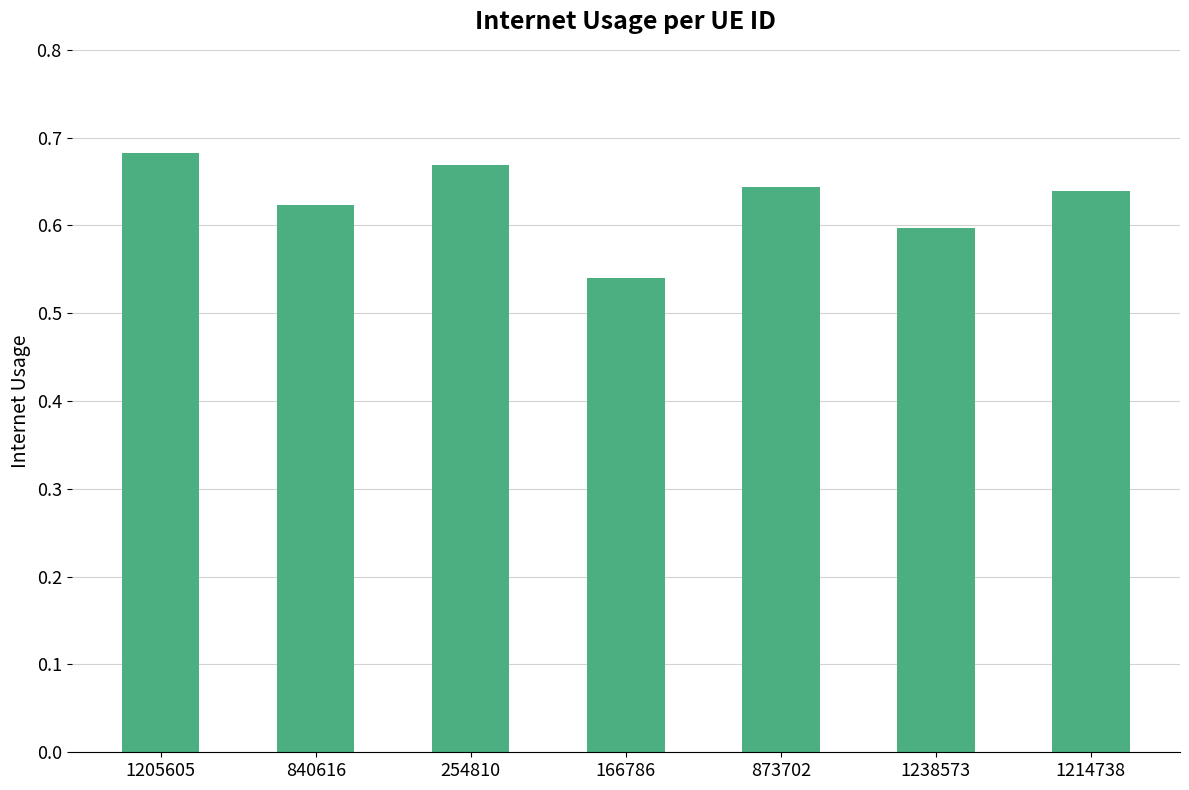

What is the label of the 5th bar from the left?

873702